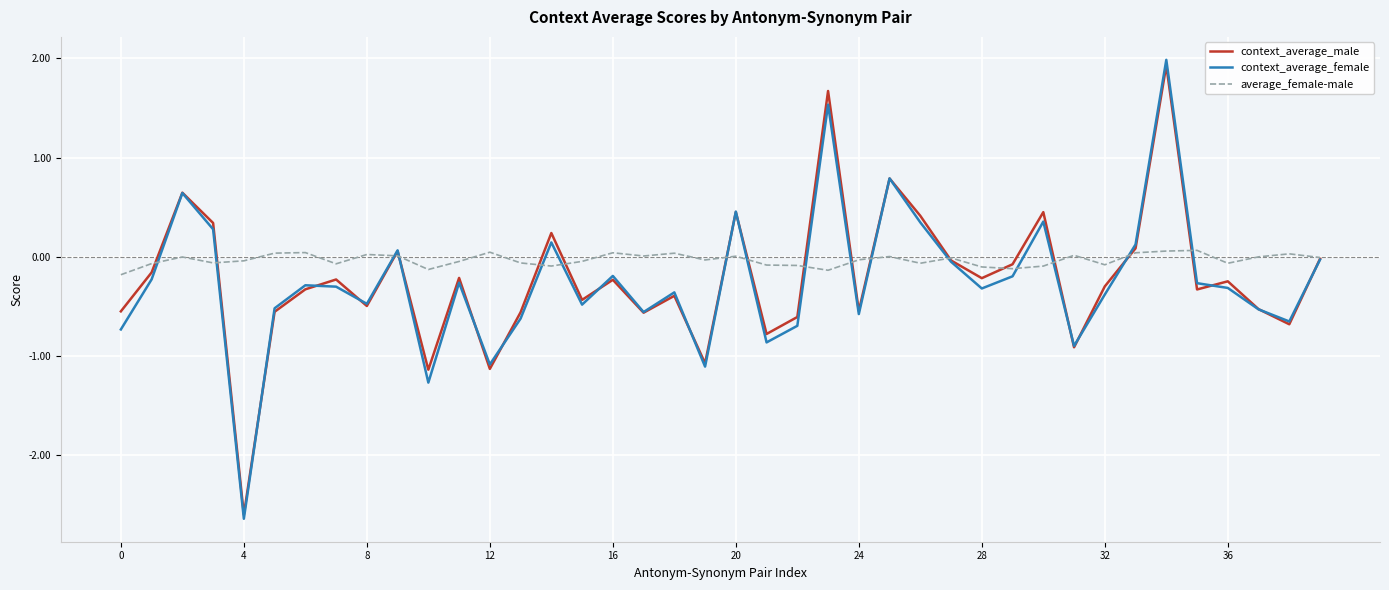

Which series has the largest range (max minus min)?

context_average_female